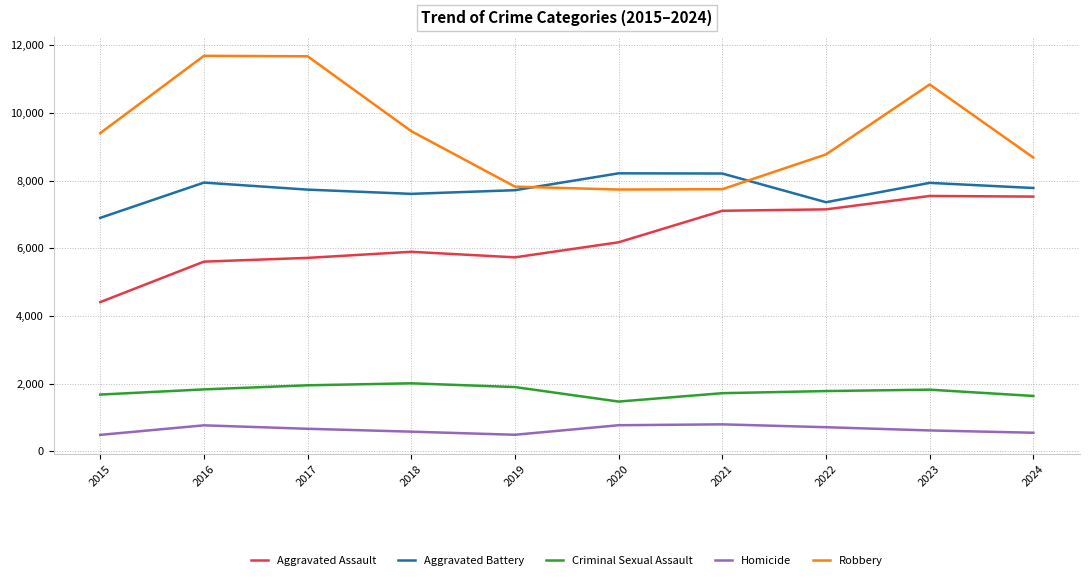

List the series in order of their peak value, lowest first.

Homicide, Criminal Sexual Assault, Aggravated Assault, Aggravated Battery, Robbery